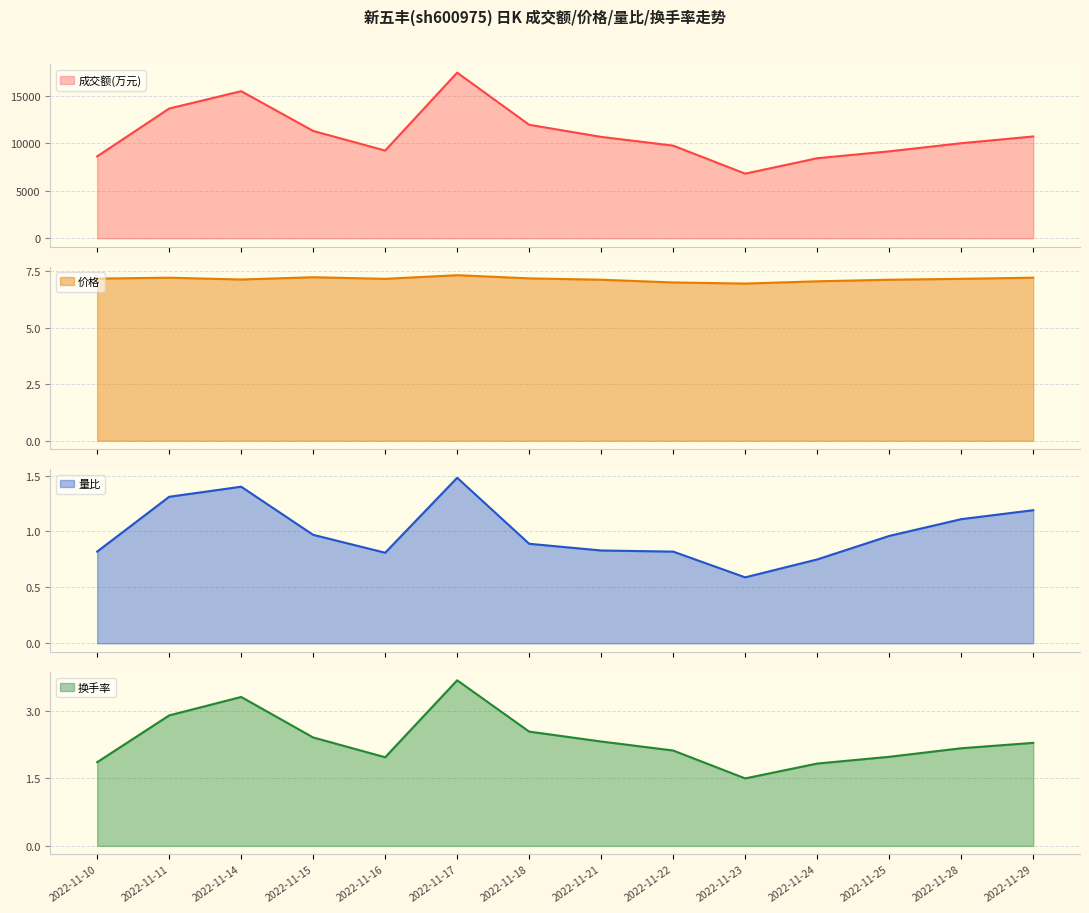

True or false: 价格 and 量比 cross at least once.

False